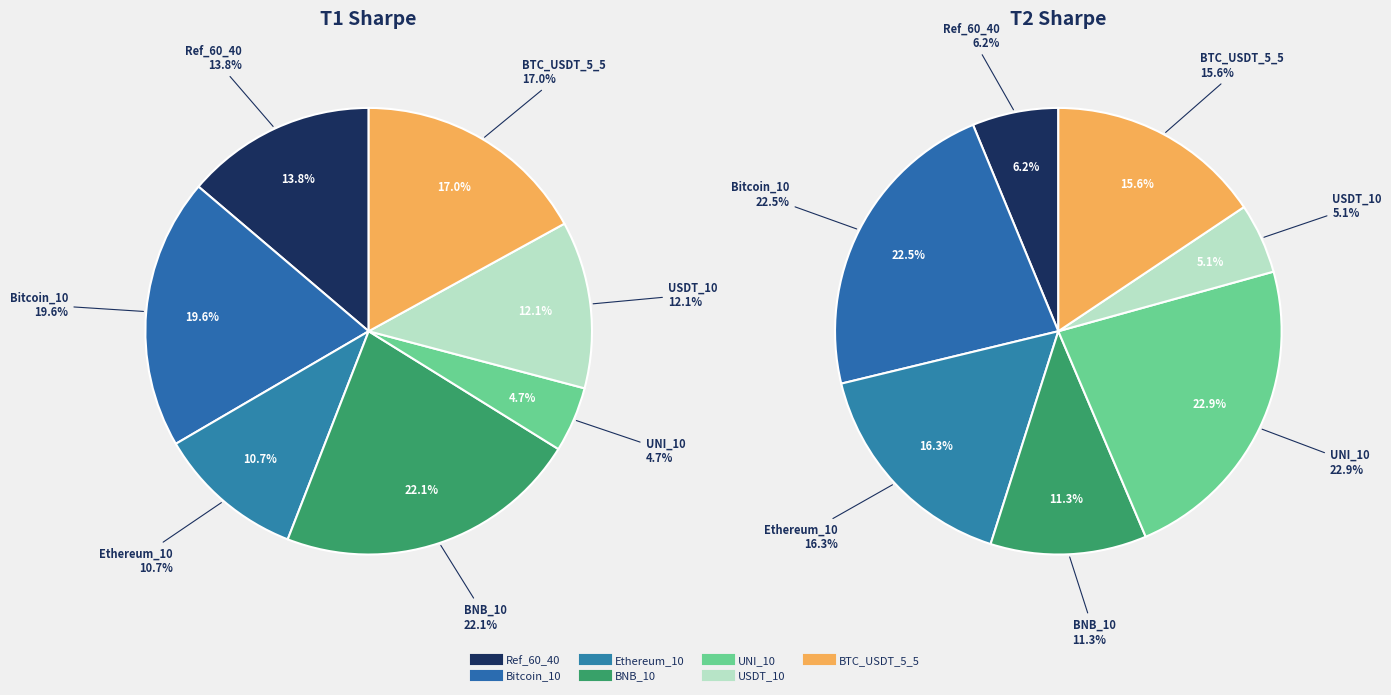

Count the number of slices in the pie.

7